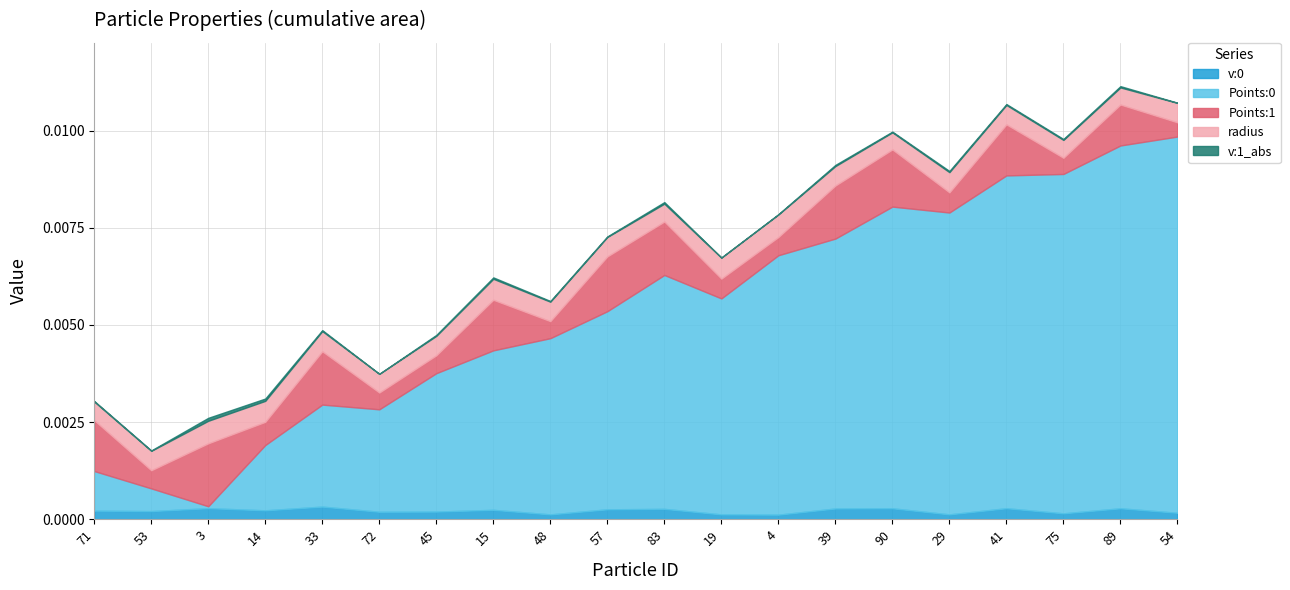

Is it true that Points:0 equals 0.0 at 48?

False